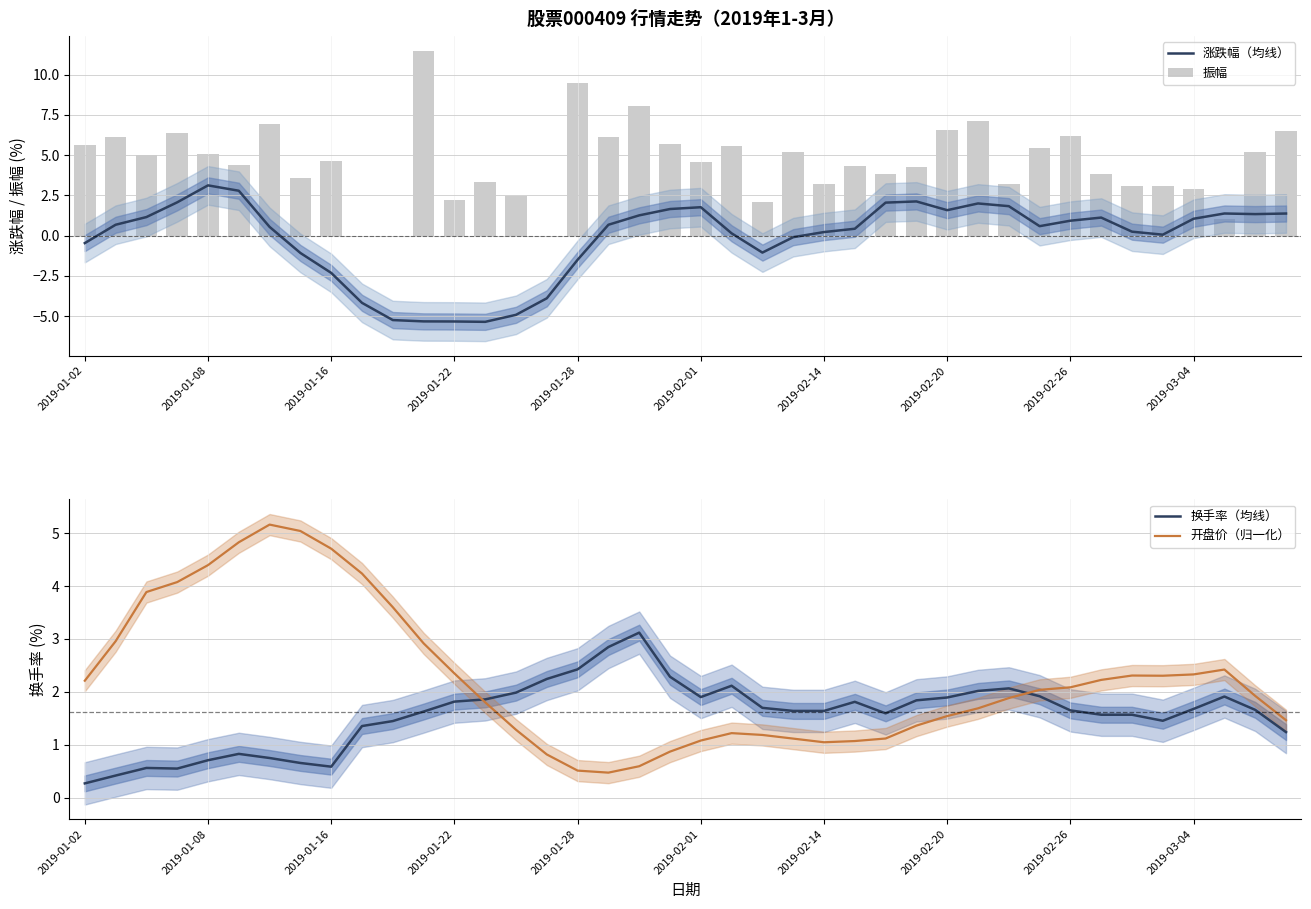

Rank the series by their maximum value, from highest to lowest.

振幅, 开盘价（归一化）, 涨跌幅（均线）, 换手率（均线）